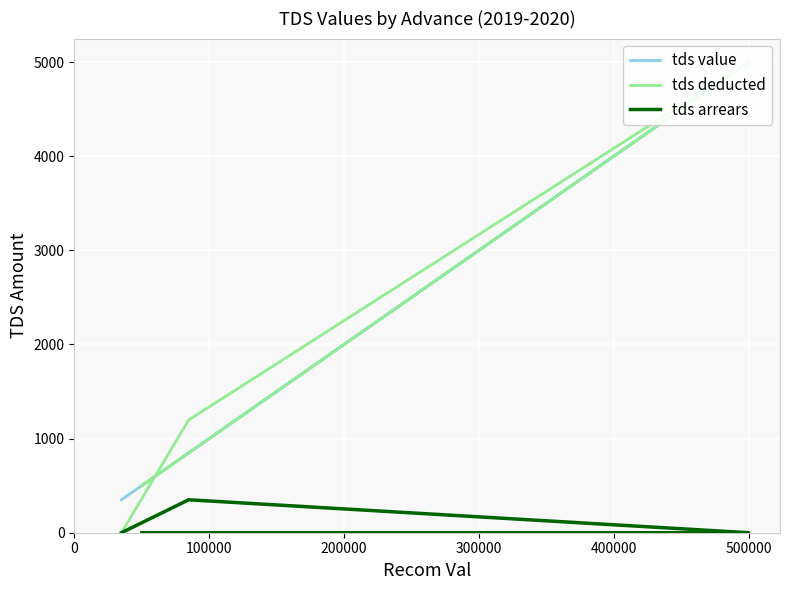

The tds value series shows 350 at 0. True or false?

True